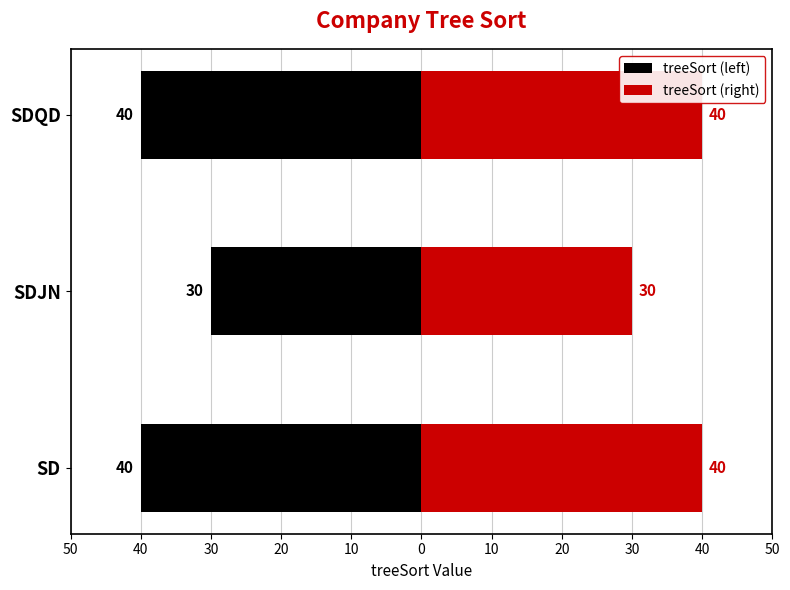

Rank the series by their average value, from lowest to highest.

treeSort (left), treeSort (right)